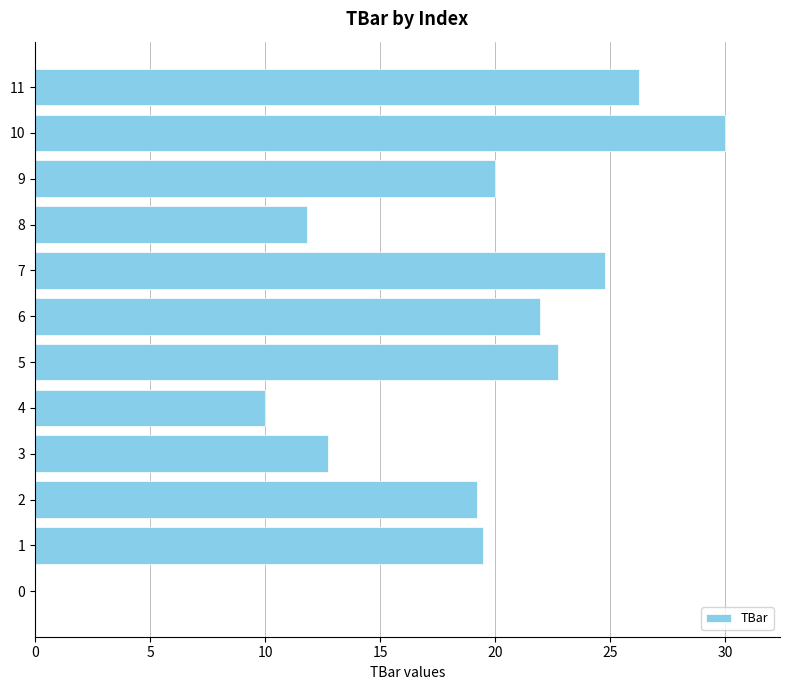

Reading bottom to top, list all the values displayed in this chart.

0=0.0	1=19.5	2=19.2	3=12.7	4=10.0	5=22.7	6=22.0	7=24.8	8=11.8	9=20.0	10=30.0	11=26.3